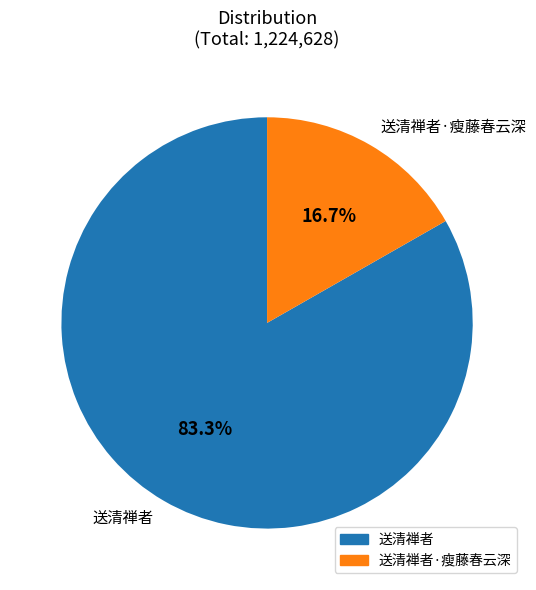

Count the number of slices in the pie.

2